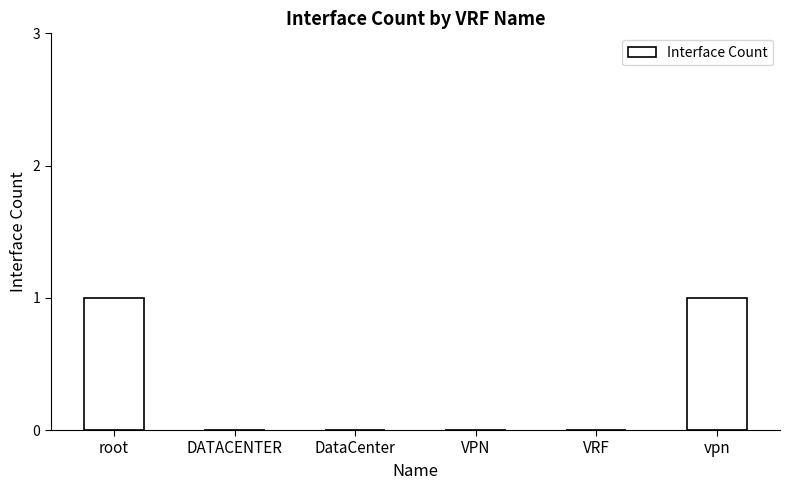

What is the change in value from DATACENTER to vpn?

+1